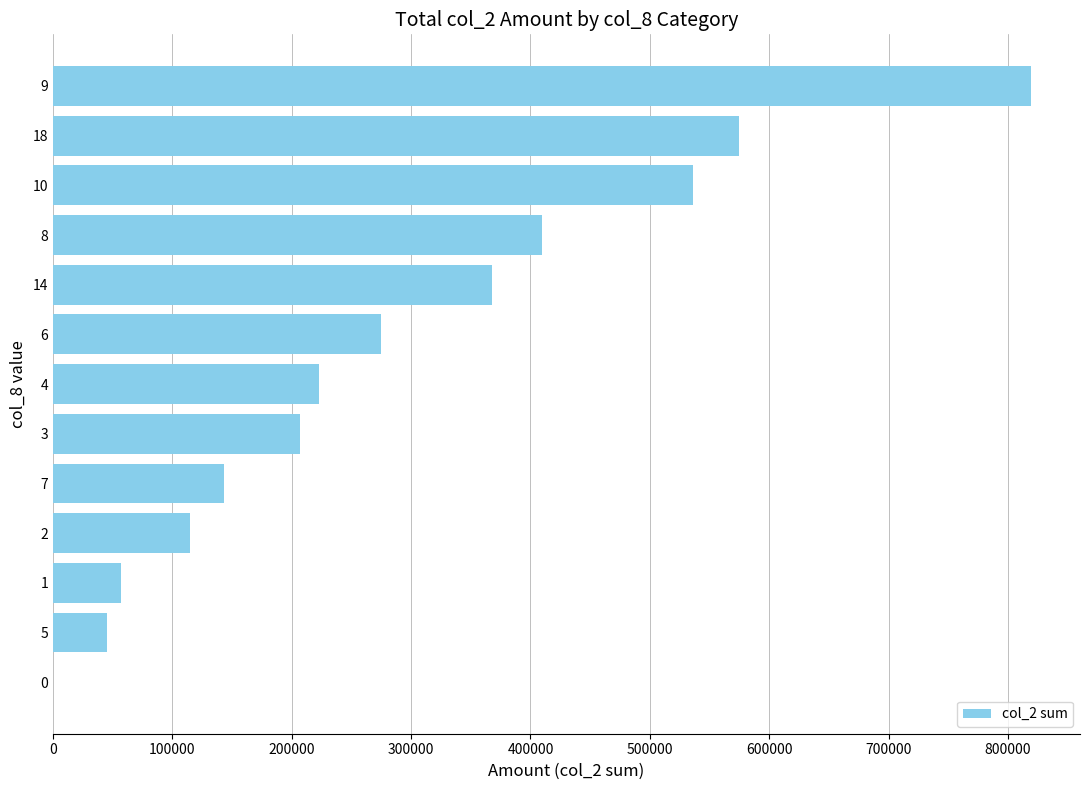

Reading top to bottom, what are all the values shown in this chart?

9=819350	18=574830	10=535770	8=410060	14=367640	6=274550	4=223160	3=207240	7=143110	2=114950	1=57060	5=45480	0=0